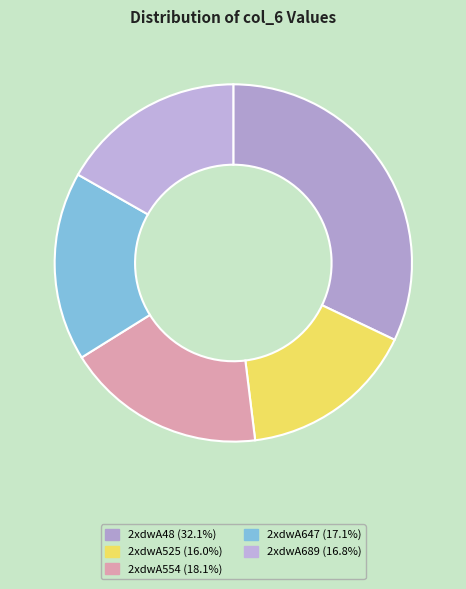

To the nearest percent, what portion does 2xdwA48 represent?

32%